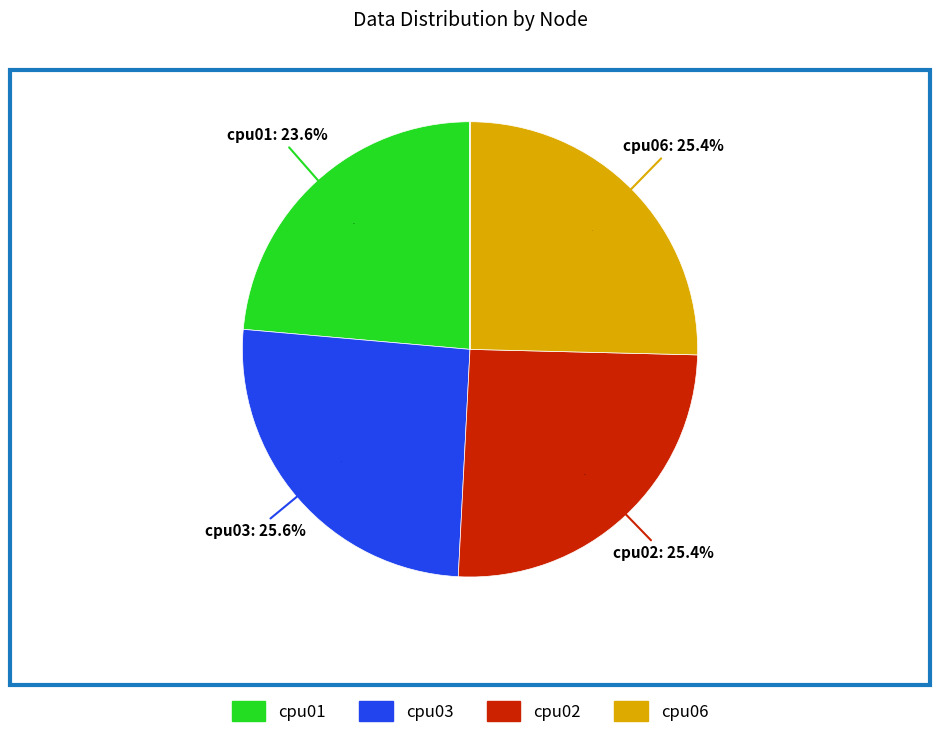

Is there a majority slice in this chart?

No